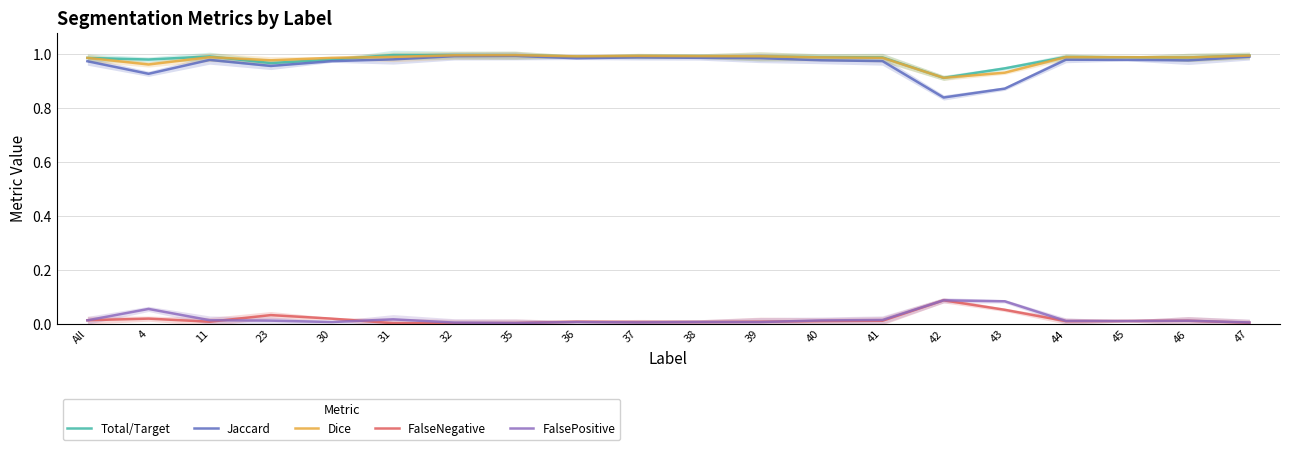

At which category does Dice reach its first local valley?

4